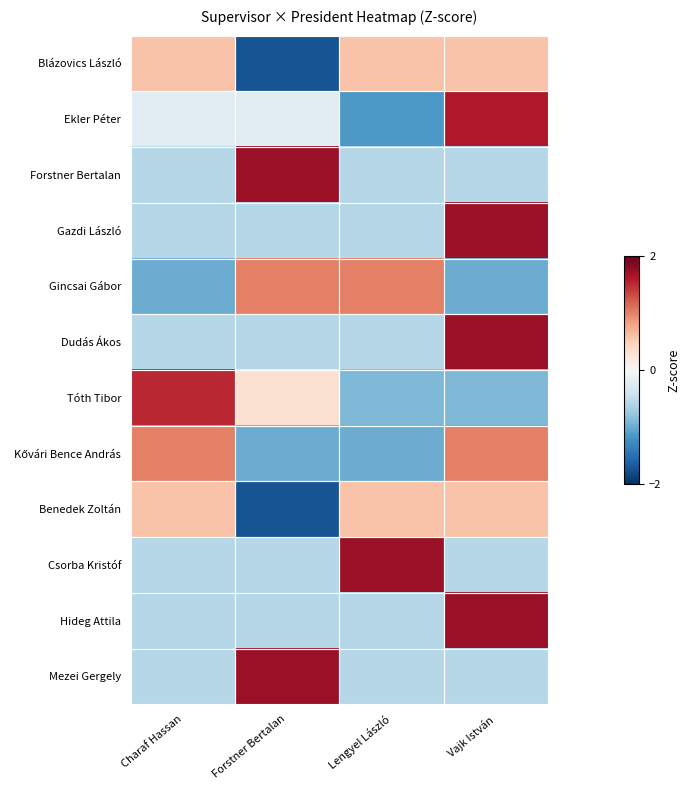

At which category is the sum across all series the highest?

Vajk István